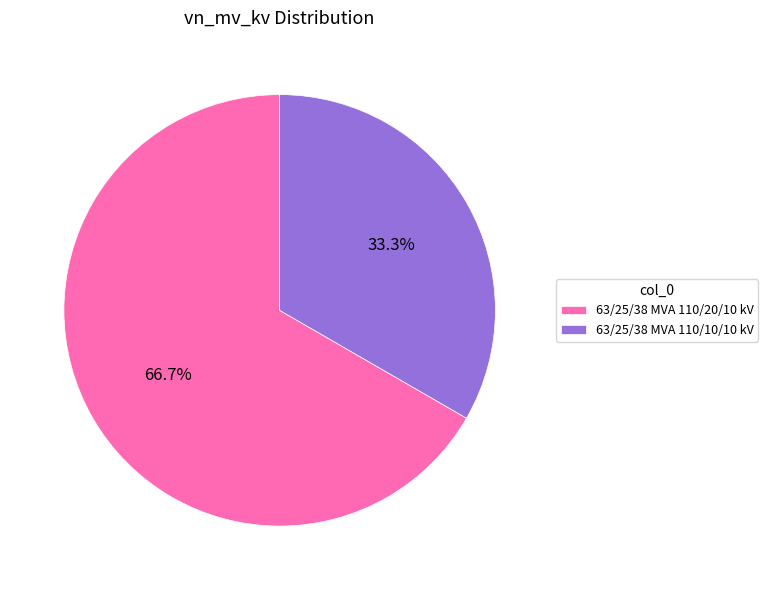

Which slice is the largest?

63/25/38 MVA 110/20/10 kV